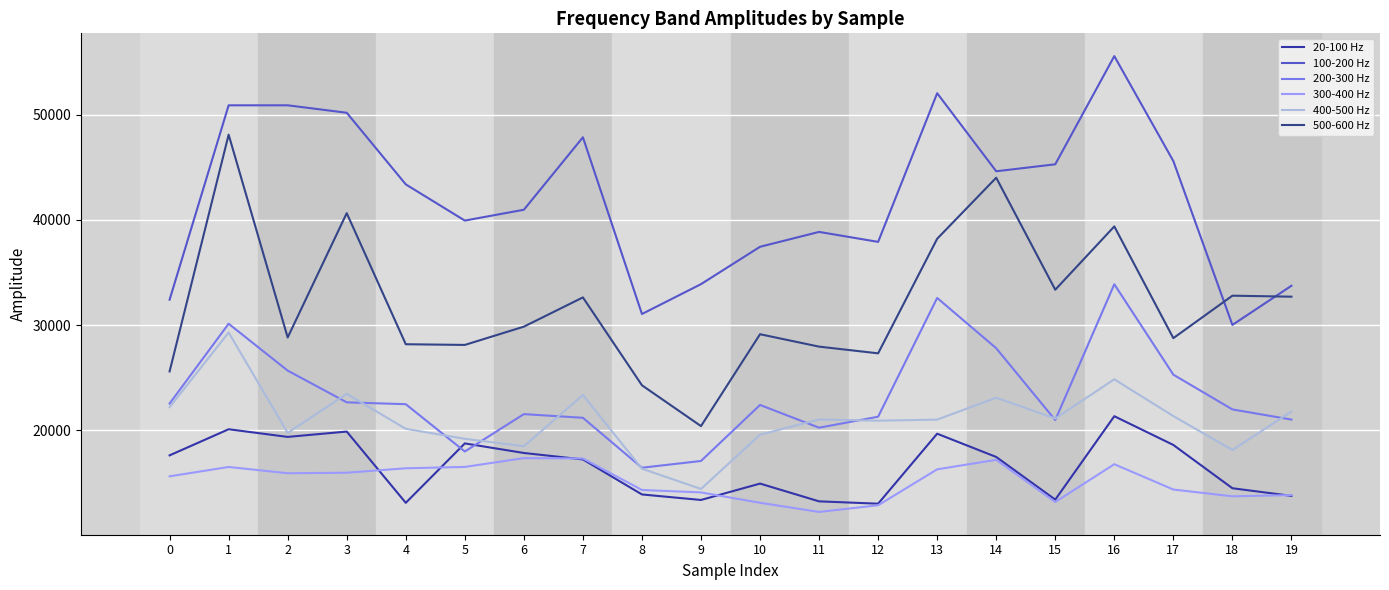

What is the lowest value of the 500-600 Hz series?

20389.3